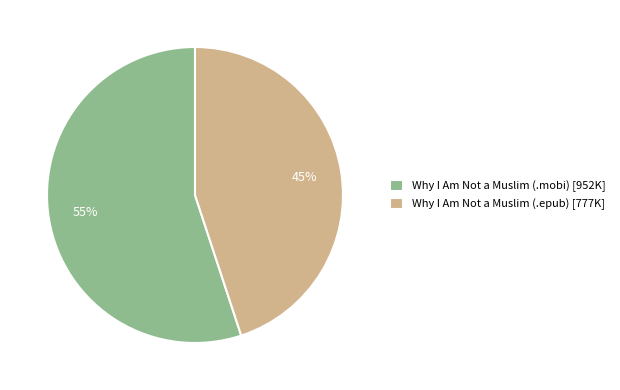

Which category accounts for the majority?

Why I Am Not a Muslim (.mobi) [952K]